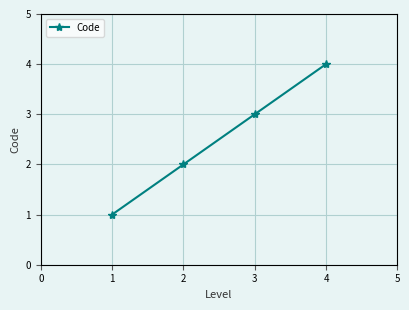

What is the minimum value shown in the chart?

1